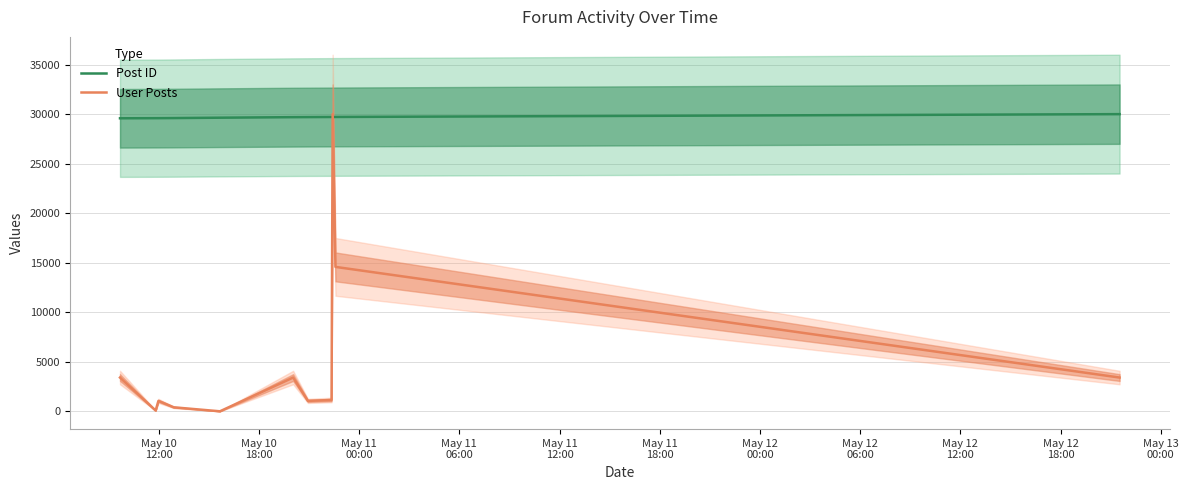

At how many categories does at least one series exceed 3988?

11